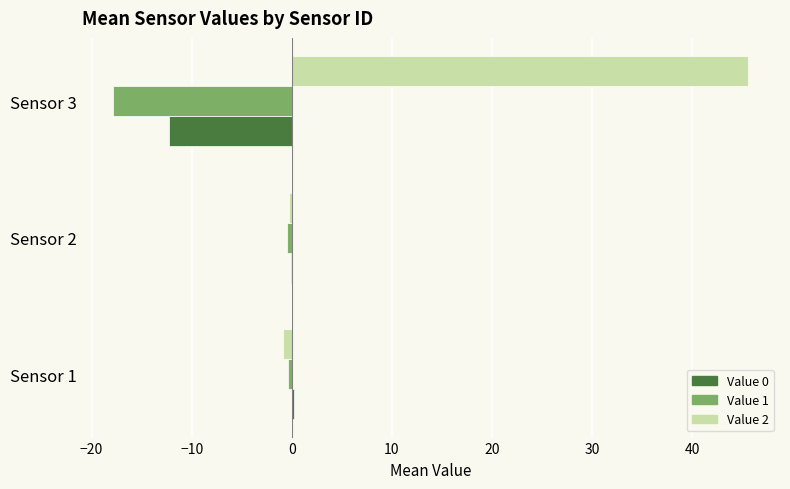

Which series has the largest total across all categories?

Value 2